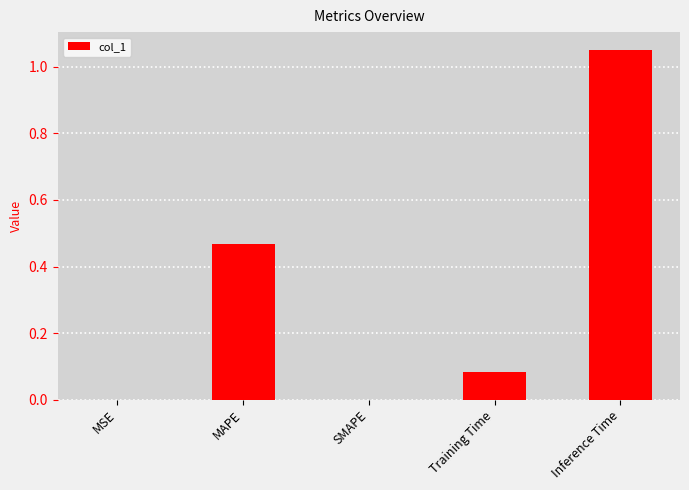

What is the change in value from MAPE to SMAPE?

-0.5